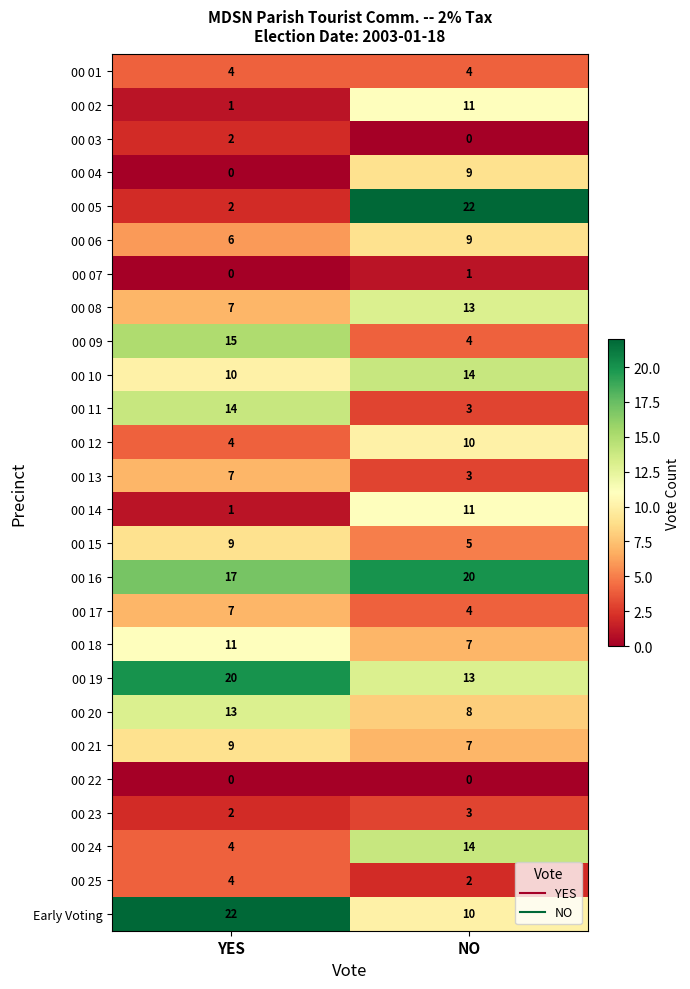

At which label is 00 09 closest to 9?

NO